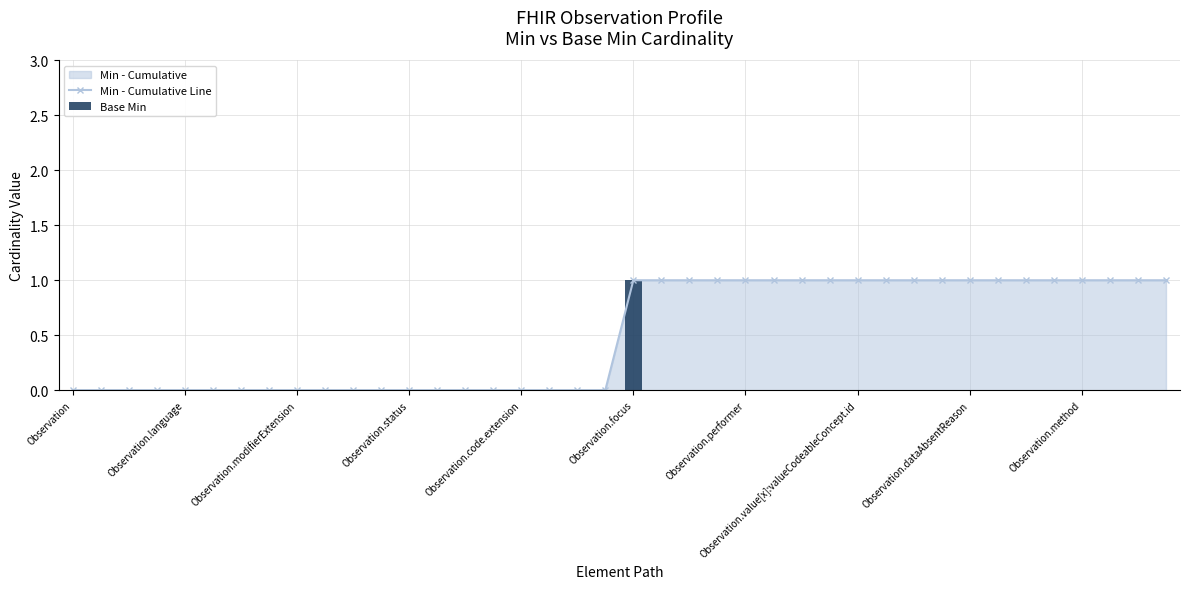

What is the sum of all Min - Cumulative Line values?

20